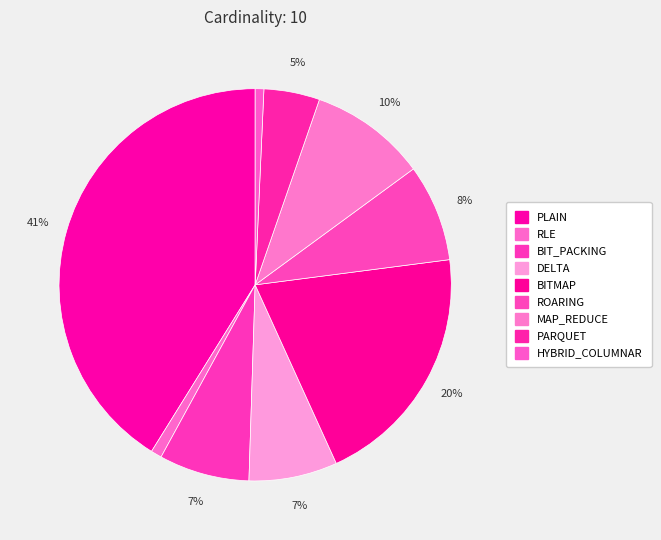

True or false: BIT_PACKING accounts for 7% of the total.

True